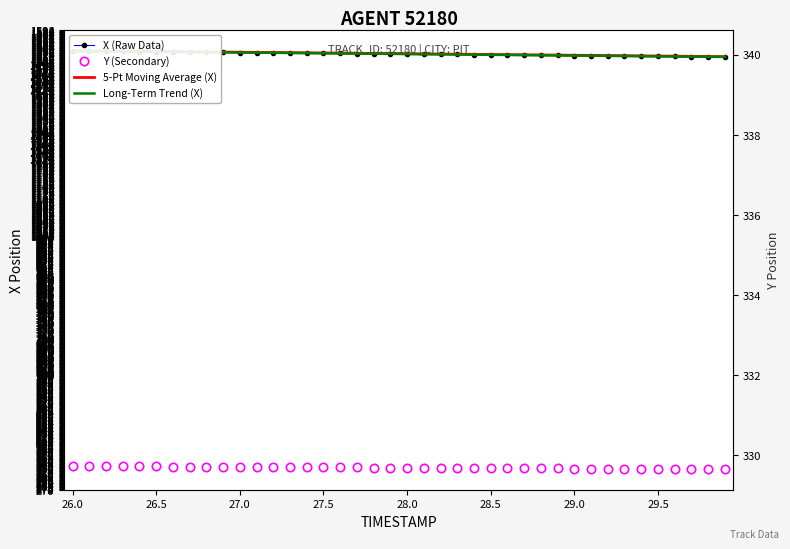

What are all the series names shown in the legend?

X (Raw Data), Y (Secondary), 5-Pt Moving Average (X), Long-Term Trend (X)